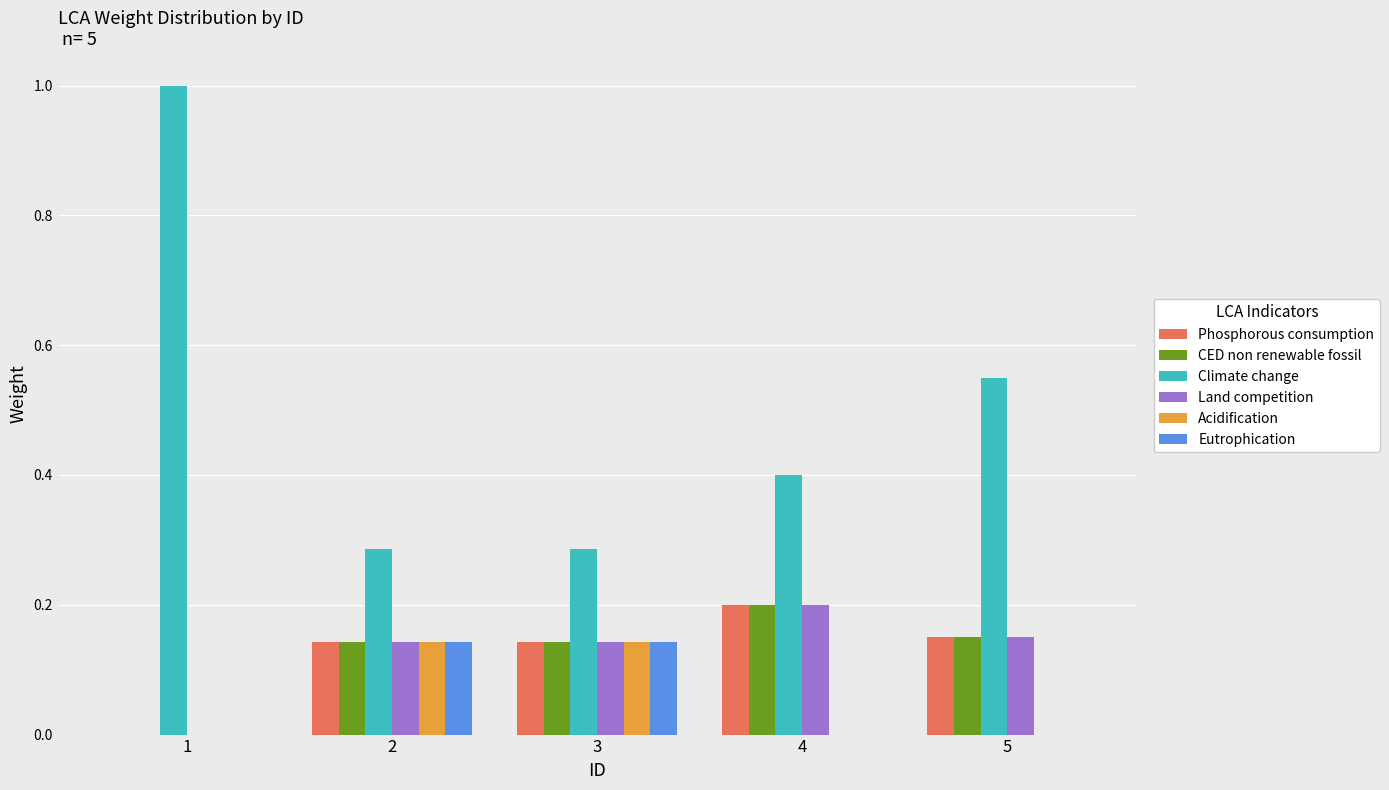

Does the chart contain stacked bars?

No